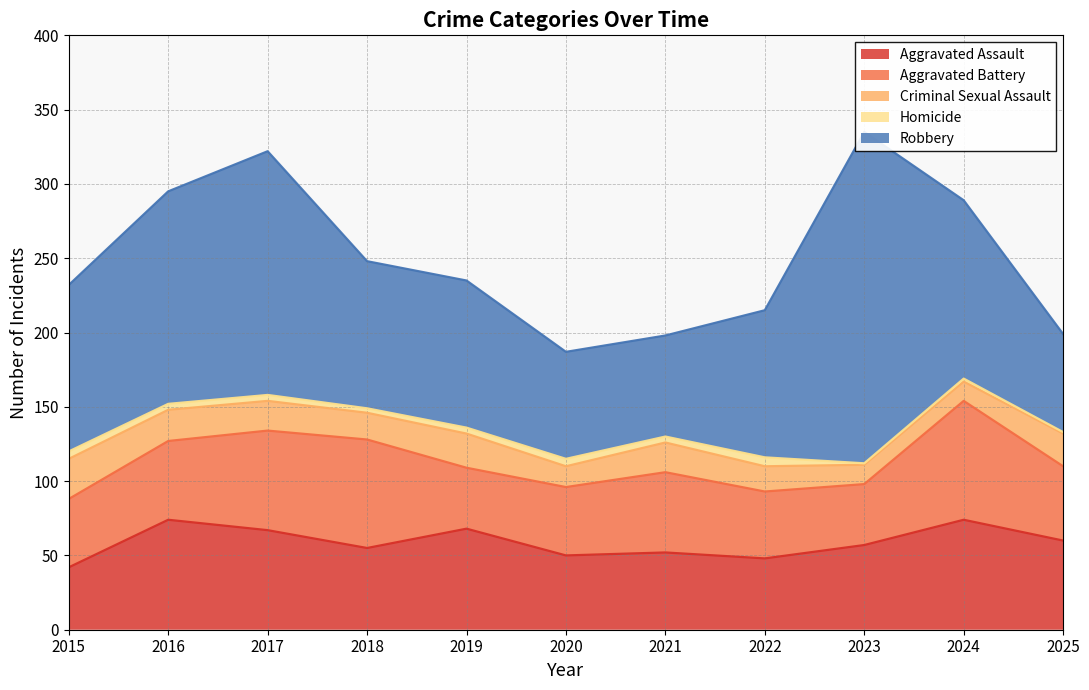

True or false: Aggravated Assault has more than 0 interior local peaks.

True